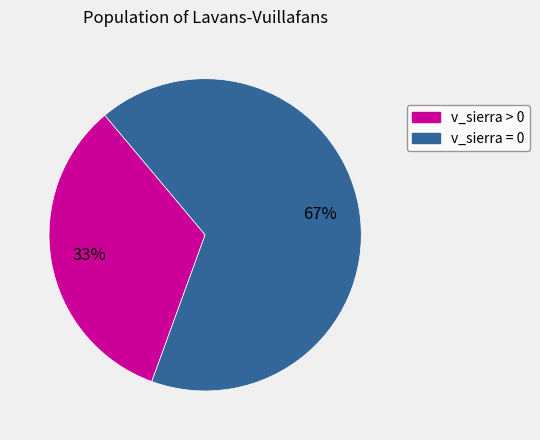

Does any single category account for the majority?

Yes